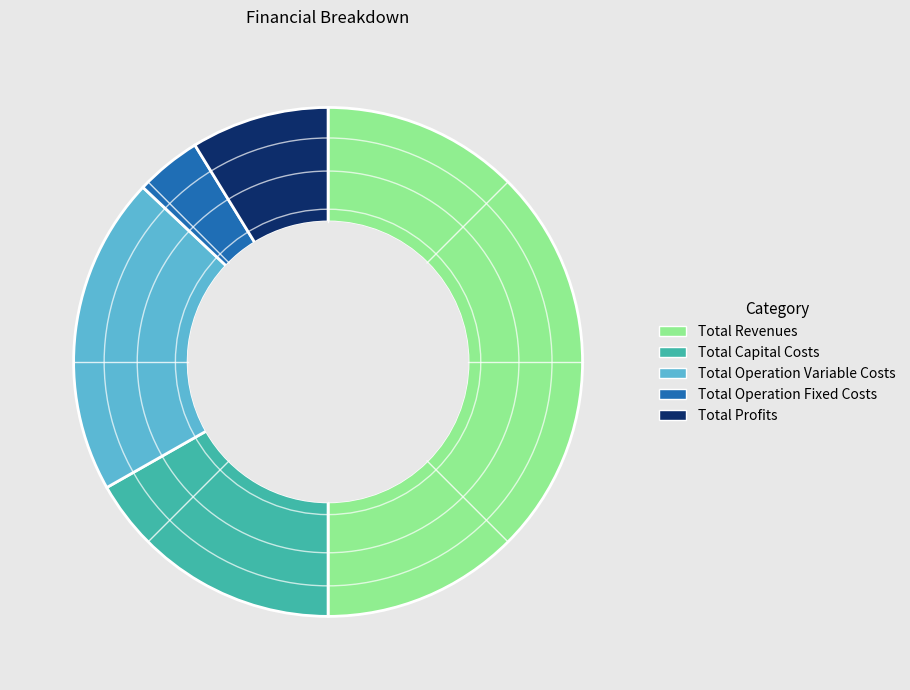

Which category has the biggest portion of the pie?

Total Revenues